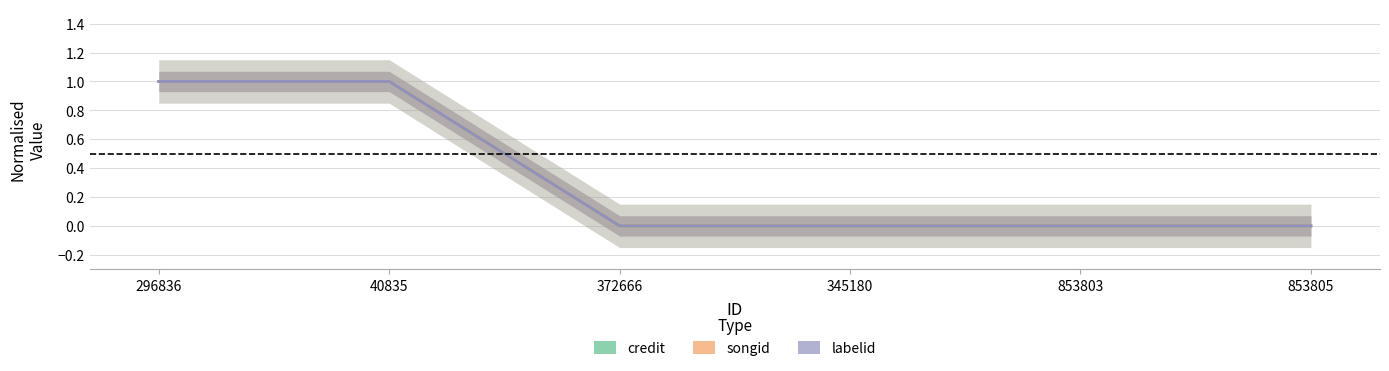

Rank the series at 40835 from highest to lowest value.

credit, songid, labelid